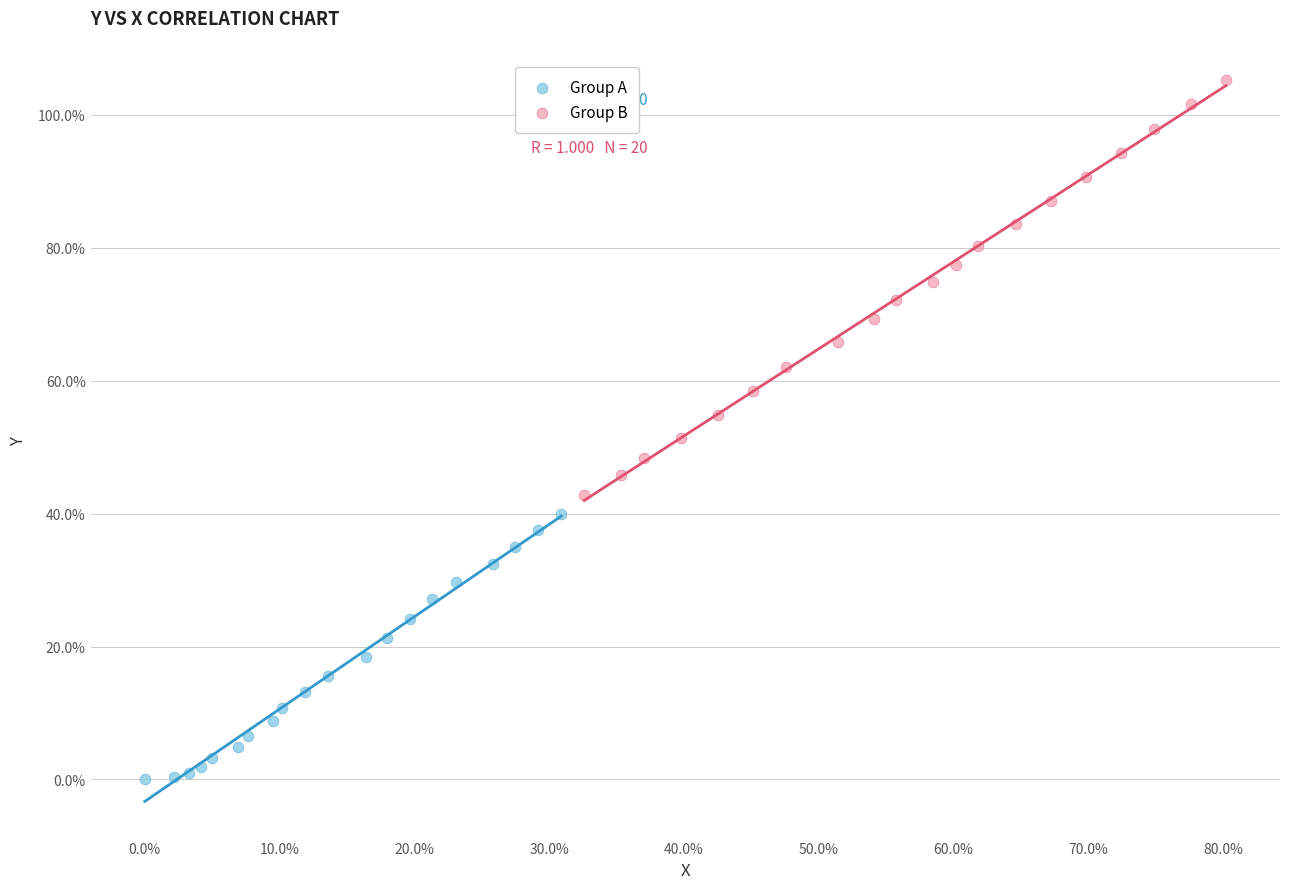

Which series reaches the minimum Y coordinate?

Group A